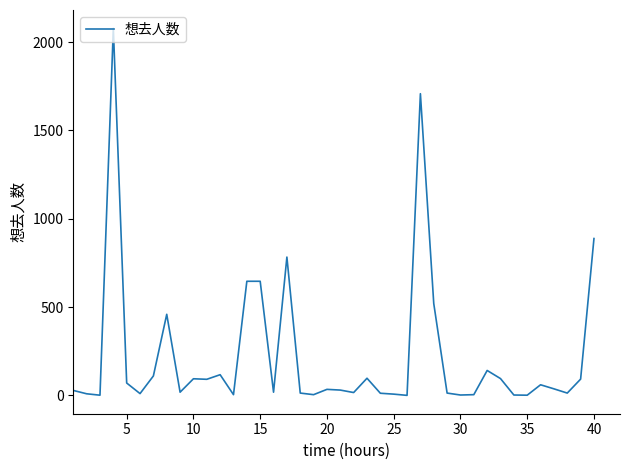

What is the difference between the maximum and minimum values?

2078